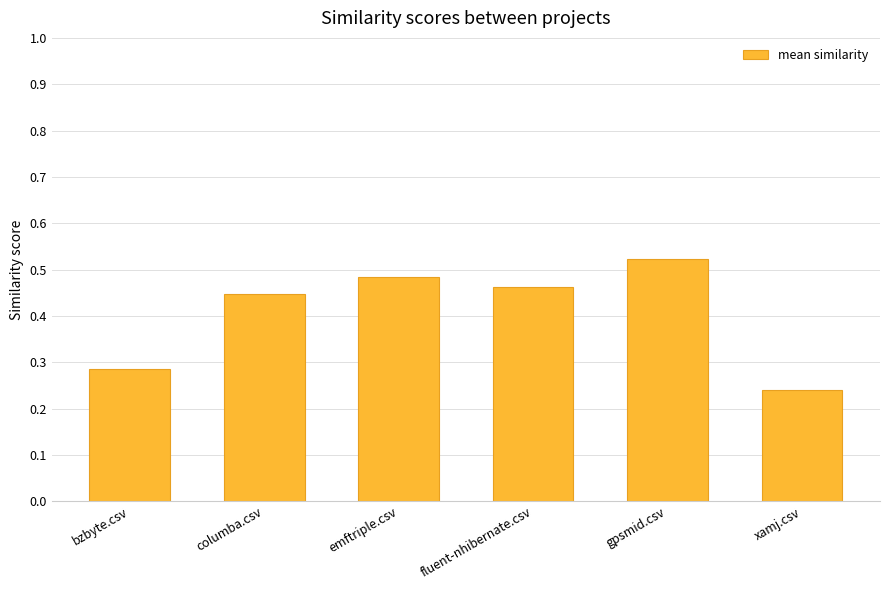

The value at bzbyte.csv is 0.2. True or false?

False